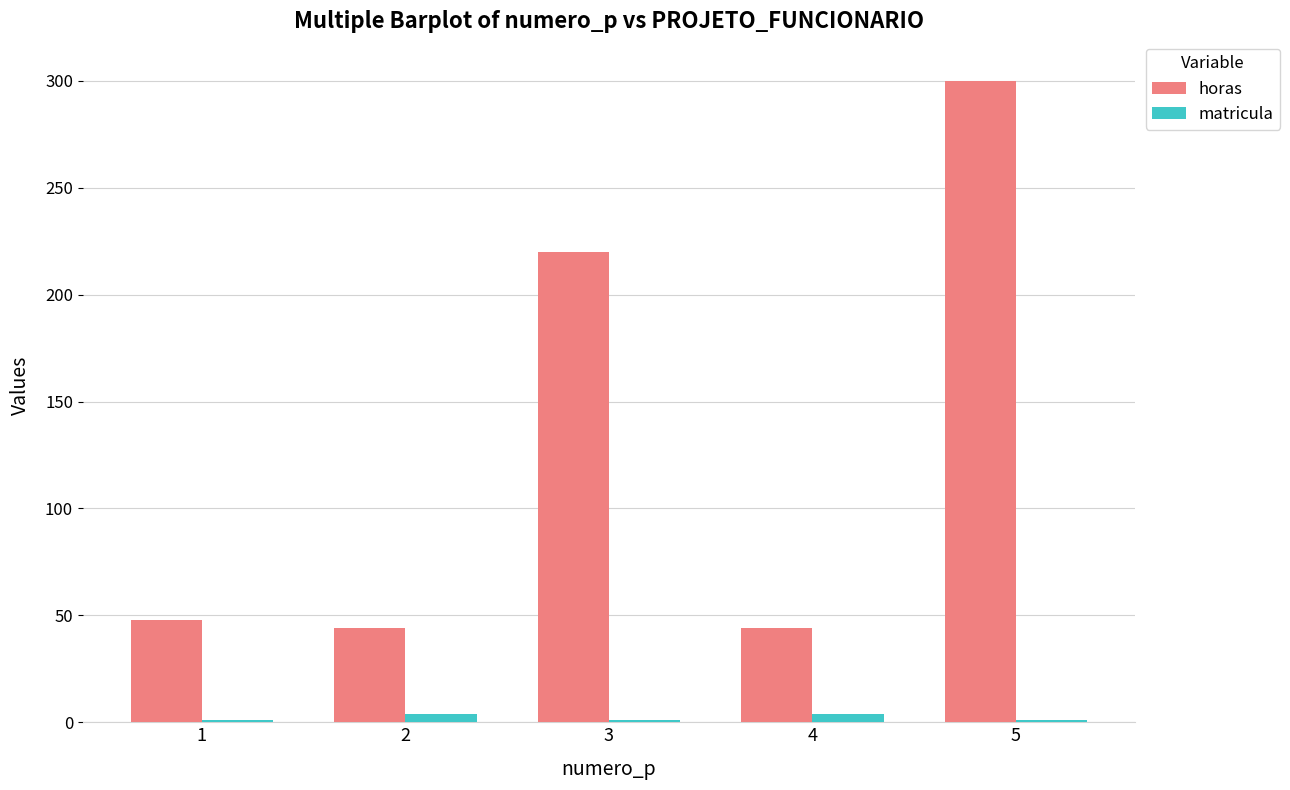

Which series changed the most between 1 and 5?

horas